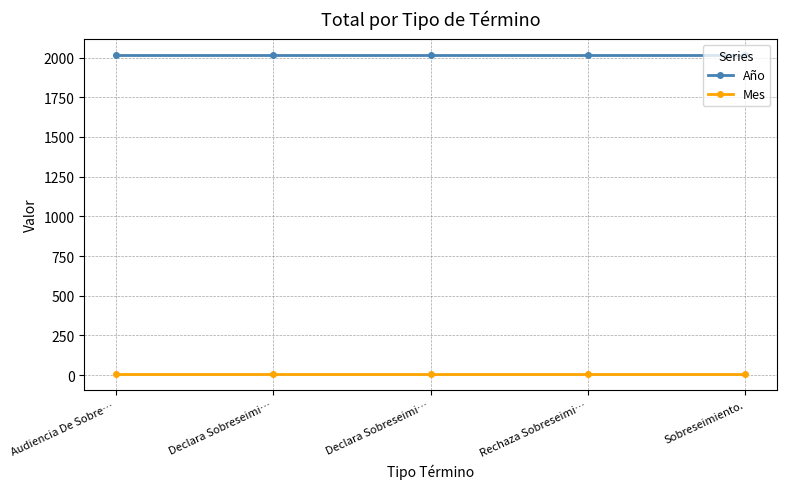

How many categories are shown in the chart?

5